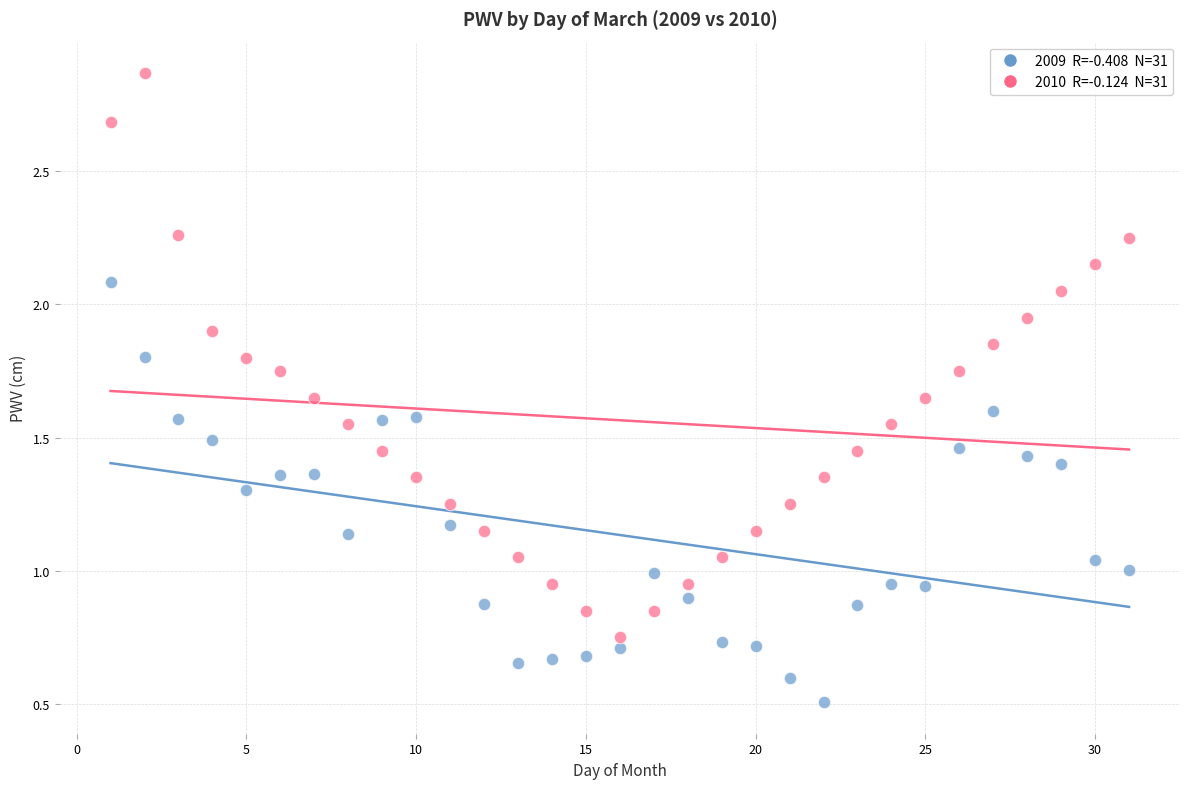

Across all data points, what is the range of X values (max minus min)?

30.0